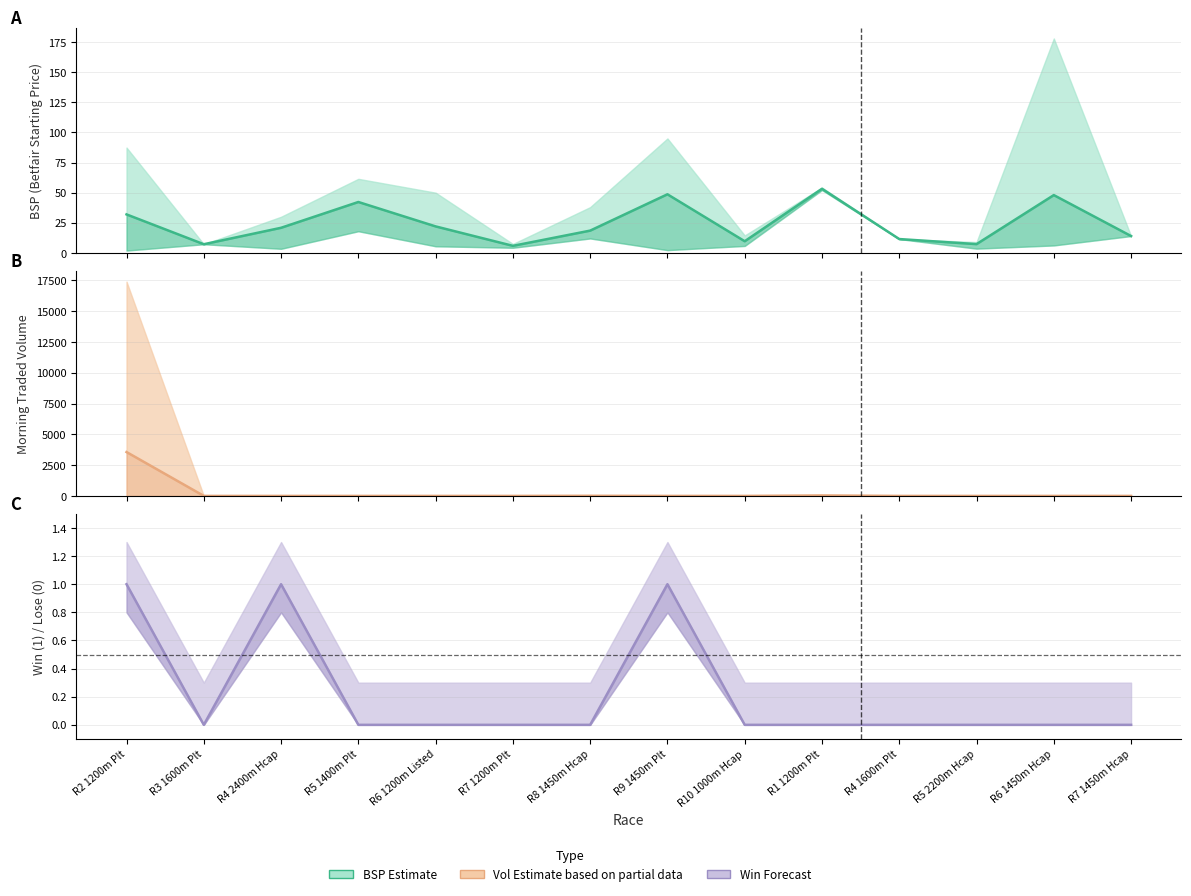

What is the total value across all series at R4 1600m Plt?

11.5